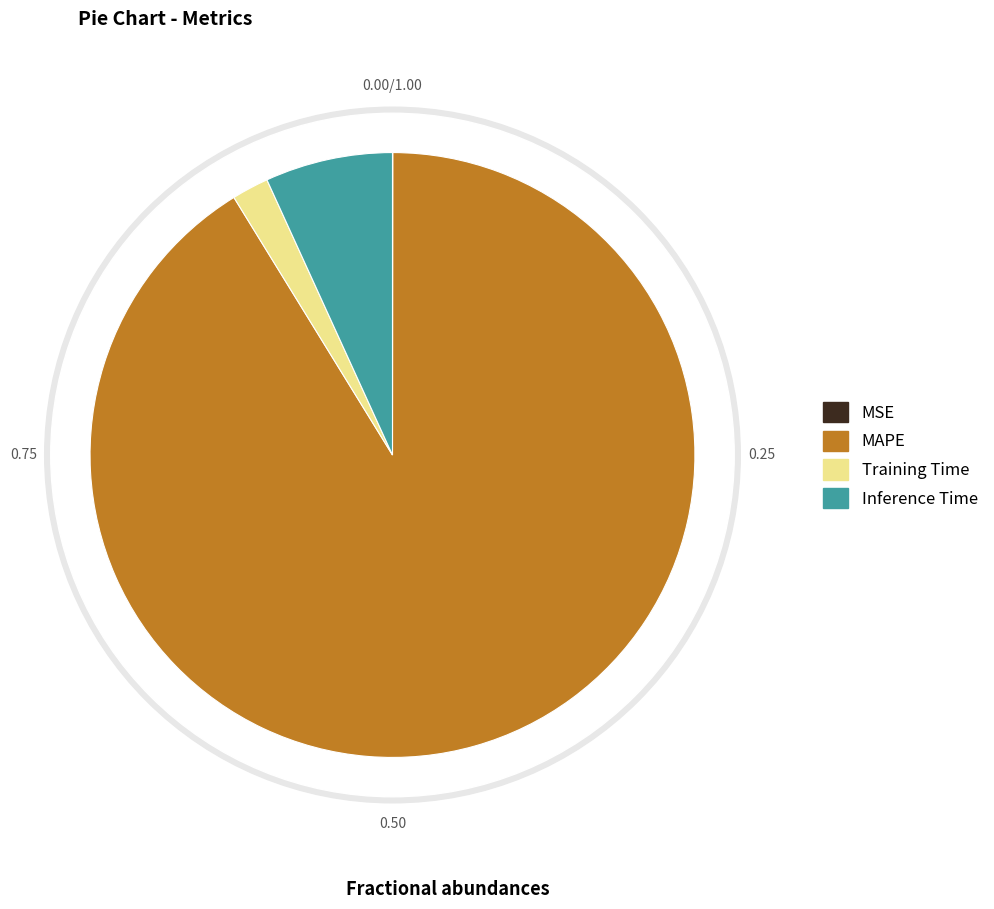

To the nearest percent, what is the combined percentage of MAPE and MSE?

91%